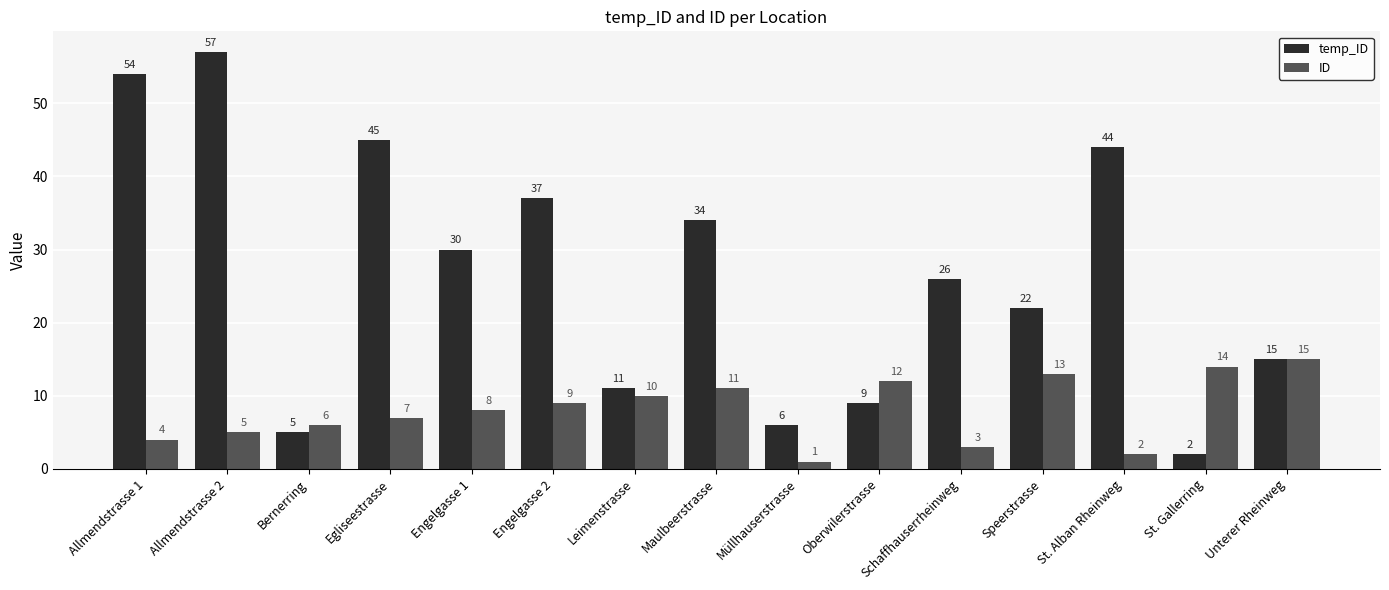

How many bars are there in total?

30